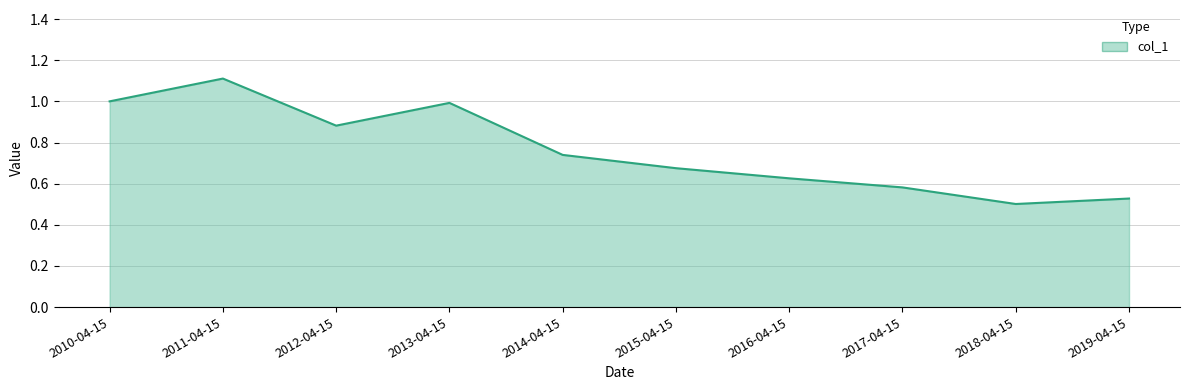

What position from the right is 2011-04-15?

9